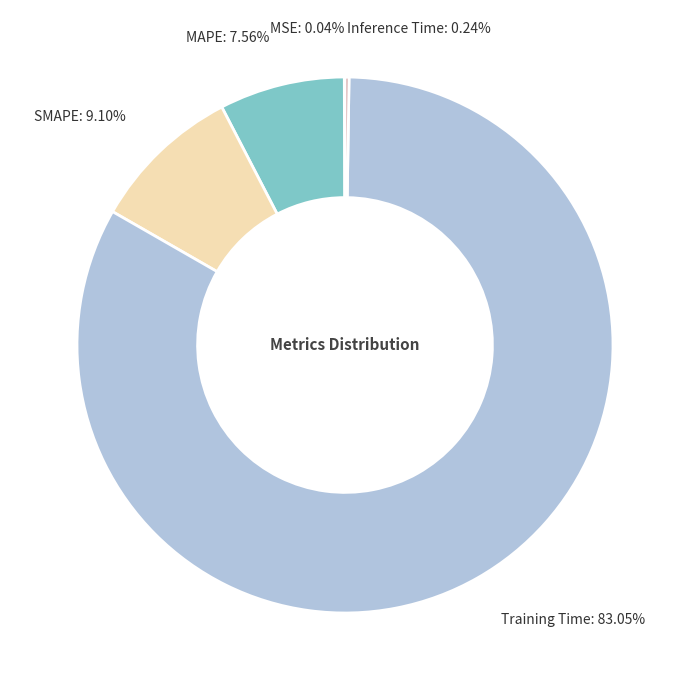

Does any single category account for the majority?

Yes